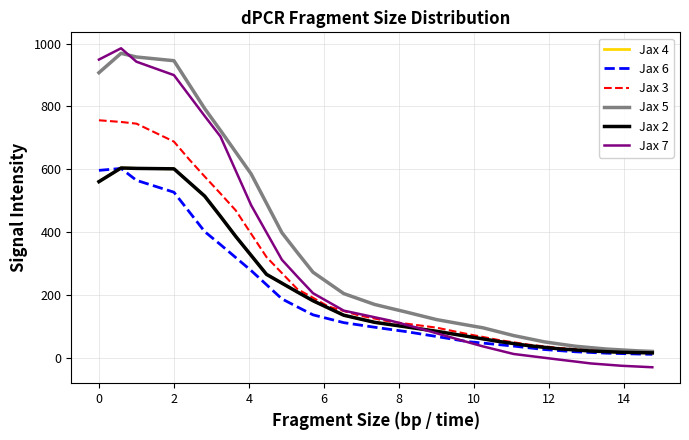

Does the chart have visible grid lines?

Yes